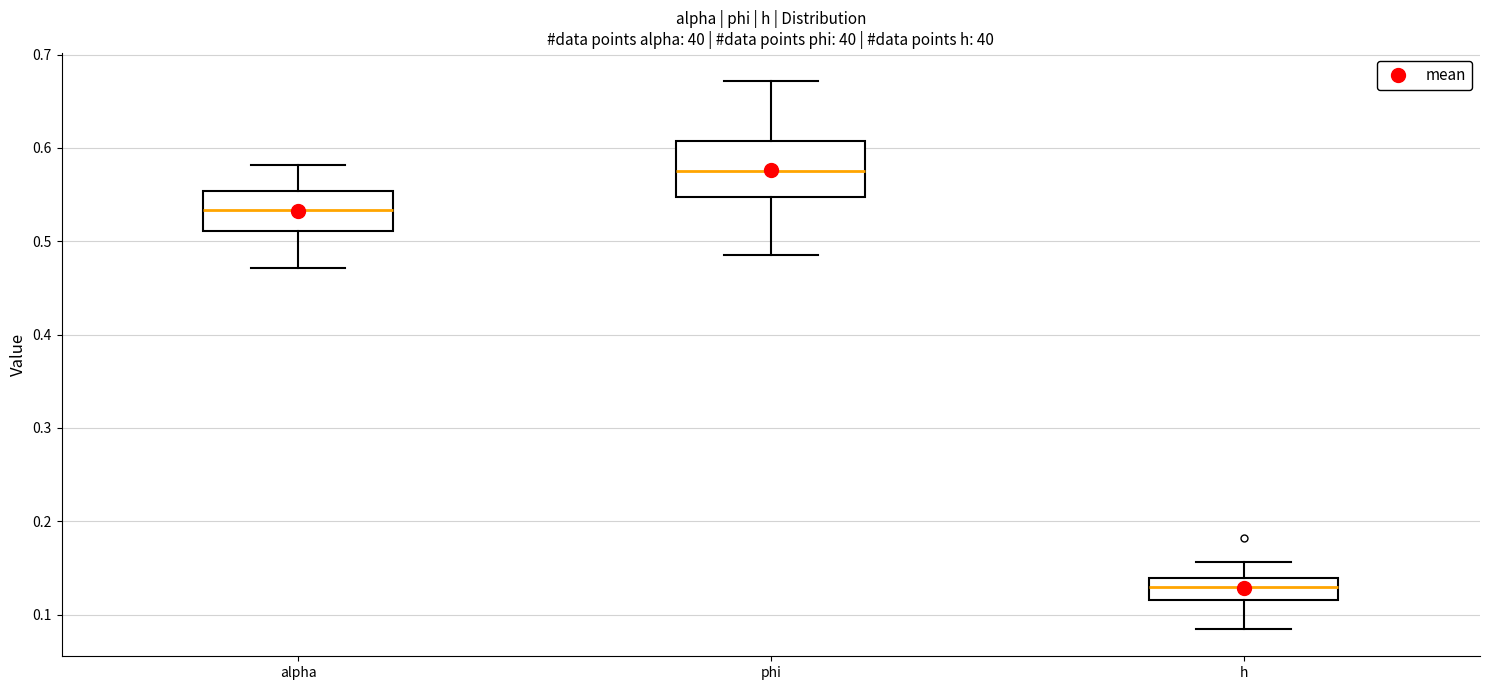

Reading left to right, read every box against the y-axis: the position of its median line, the range the box covers, and the ends of its whiskers. The values are not printed on the chart, so give them approximately, as read against the axis.

alpha: median 0.53, box 0.51 to 0.55, whiskers 0.47 to 0.58
phi: median 0.58, box 0.55 to 0.61, whiskers 0.48 to 0.67
h: median 0.13, box 0.12 to 0.14, whiskers 0.08 to 0.16